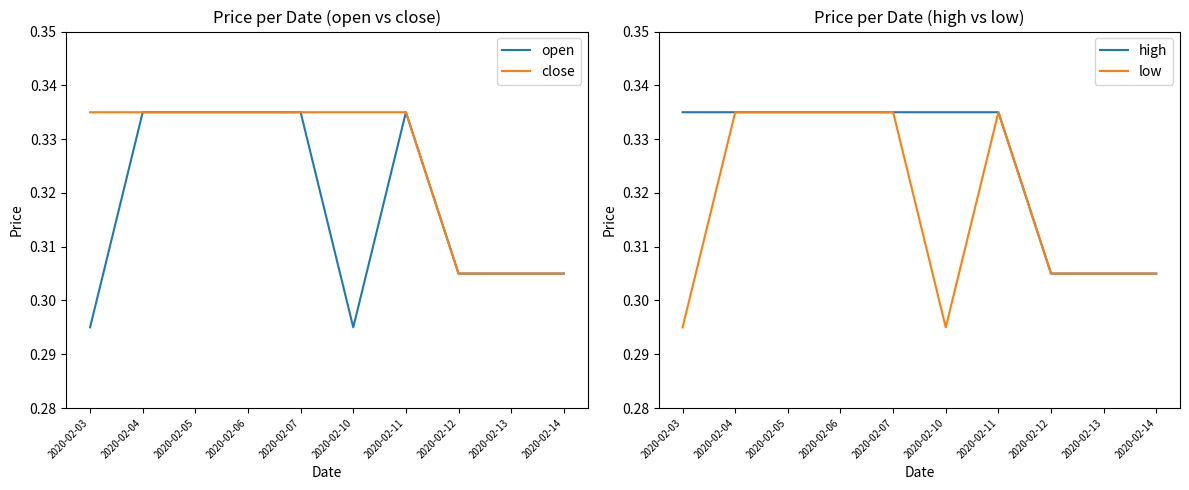

How many lines are shown in the chart?

4